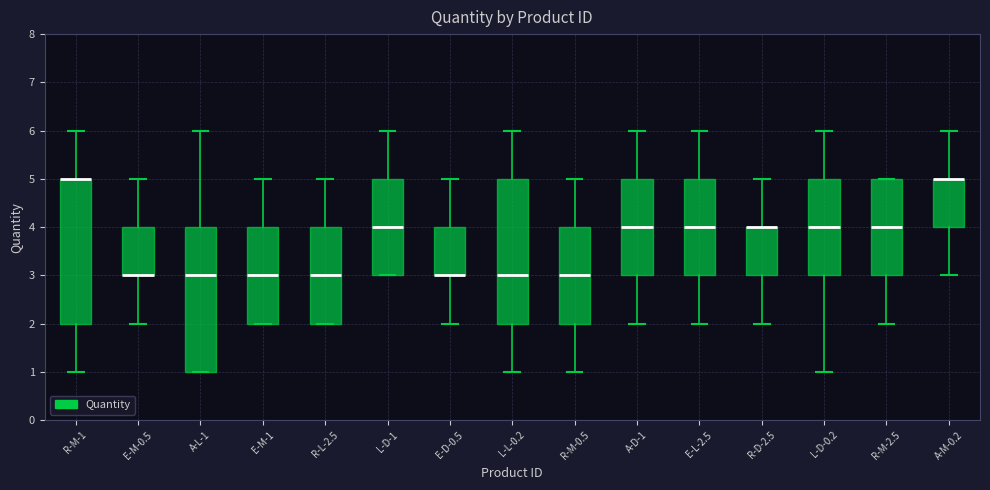

Reading left to right, read every box against the y-axis: the position of its median line, the range the box covers, and the ends of its whiskers. The values are not printed on the chart, so give them approximately, as read against the axis.

R-M-1: median 5 (drawn on the box's upper edge), box 2 to 5, whiskers 1 to 6
E-M-0.5: median 3 (drawn on the box's lower edge), box 3 to 4, whiskers 2 to 5
A-L-1: median 3, box 1 to 4, whiskers 1 to 6
E-M-1: median 3, box 2 to 4, whiskers 2 to 5
R-L-2.5: median 3, box 2 to 4, whiskers 2 to 5
L-D-1: median 4, box 3 to 5, whiskers 3 to 6
E-D-0.5: median 3 (drawn on the box's lower edge), box 3 to 4, whiskers 2 to 5
L-L-0.2: median 3, box 2 to 5, whiskers 1 to 6
R-M-0.5: median 3, box 2 to 4, whiskers 1 to 5
A-D-1: median 4, box 3 to 5, whiskers 2 to 6
E-L-2.5: median 4, box 3 to 5, whiskers 2 to 6
R-D-2.5: median 4 (drawn on the box's upper edge), box 3 to 4, whiskers 2 to 5
L-D-0.2: median 4, box 3 to 5, whiskers 1 to 6
R-M-2.5: median 4, box 3 to 5, whiskers 2 to 5
A-M-0.2: median 5 (drawn on the box's upper edge), box 4 to 5, whiskers 3 to 6